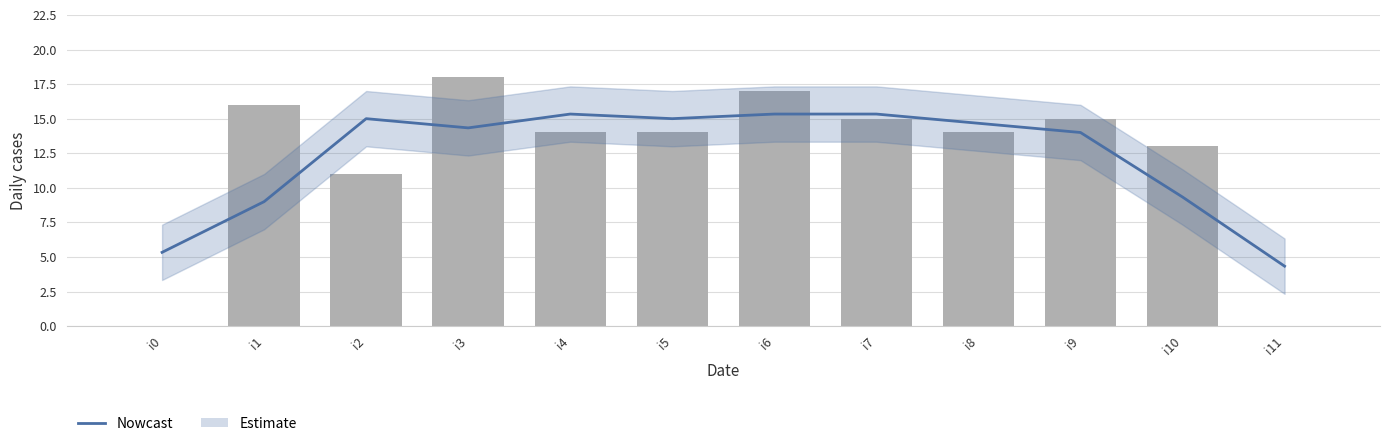

True or false: the data shows 24 at i1.

False